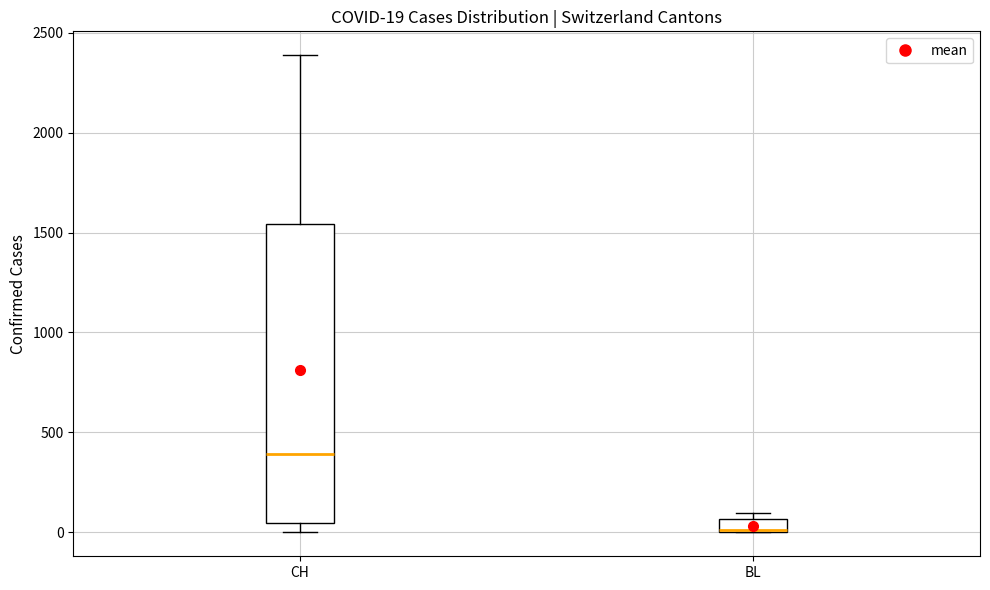

Comparing the boxes themselves (not the whiskers), which one is the tallest?

CH